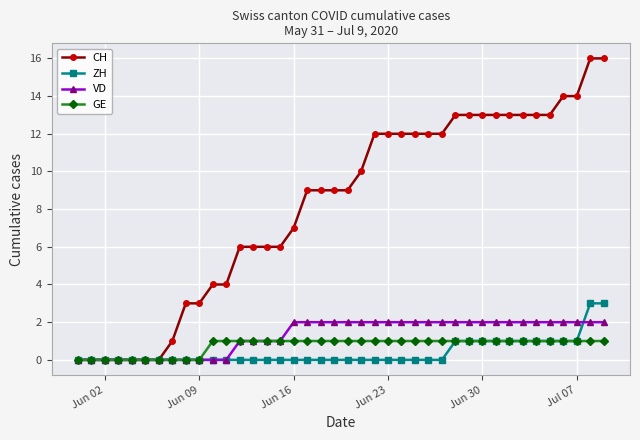

How many lines are shown in the chart?

4